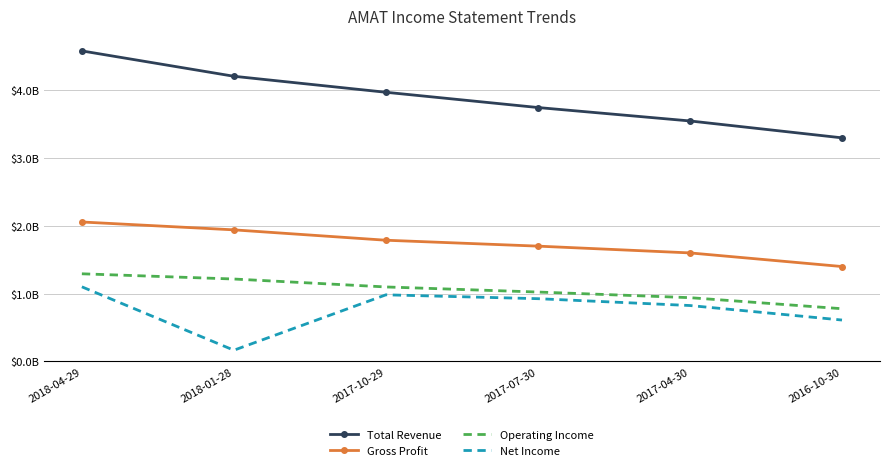

What is the greatest value displayed?

4.6